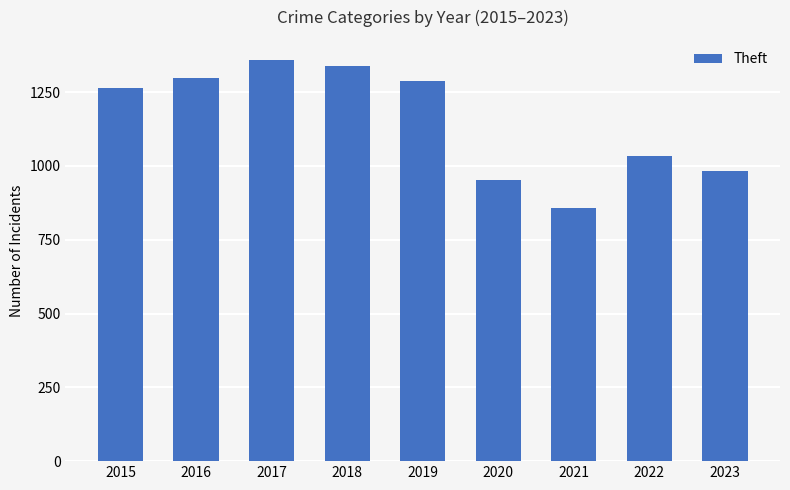

Reading left to right, extract all data points from this chart.

2015=1263	2016=1297	2017=1359	2018=1337	2019=1288	2020=954	2021=856	2022=1033	2023=982